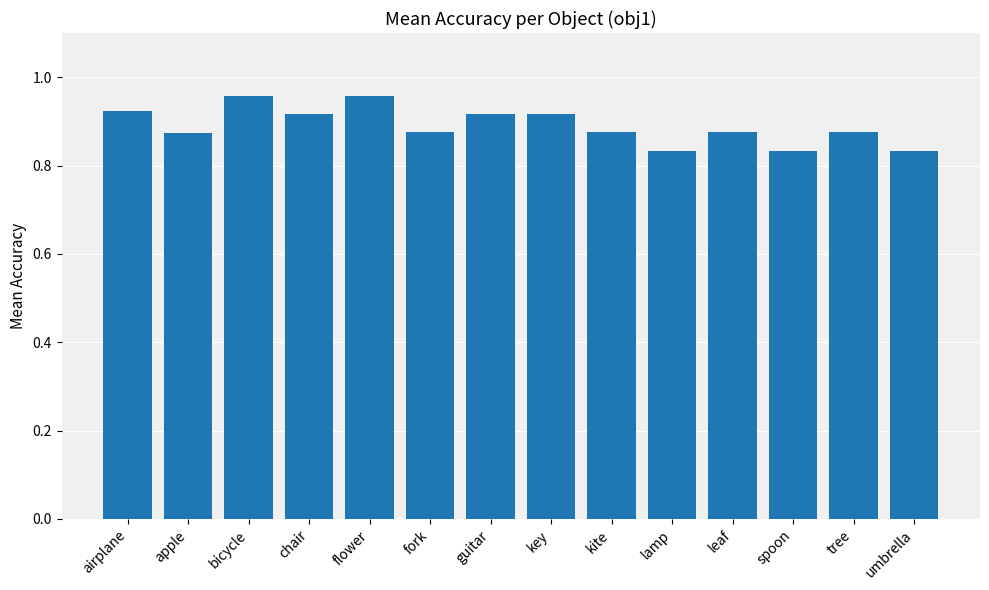

Count the values in the range 0 to 1.

14